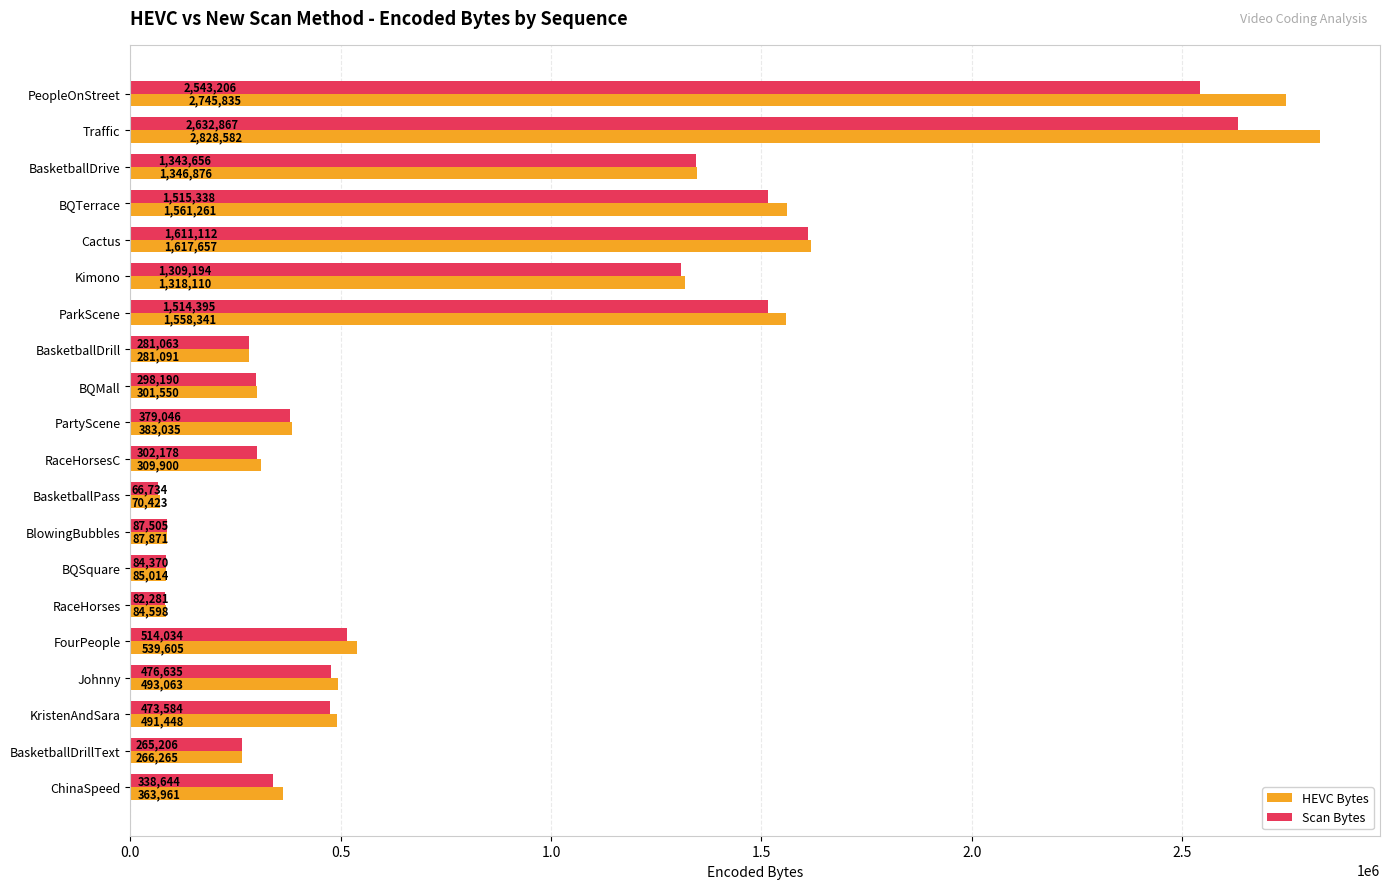

The value of HEVC Bytes at BQMall is 301550. True or false?

True